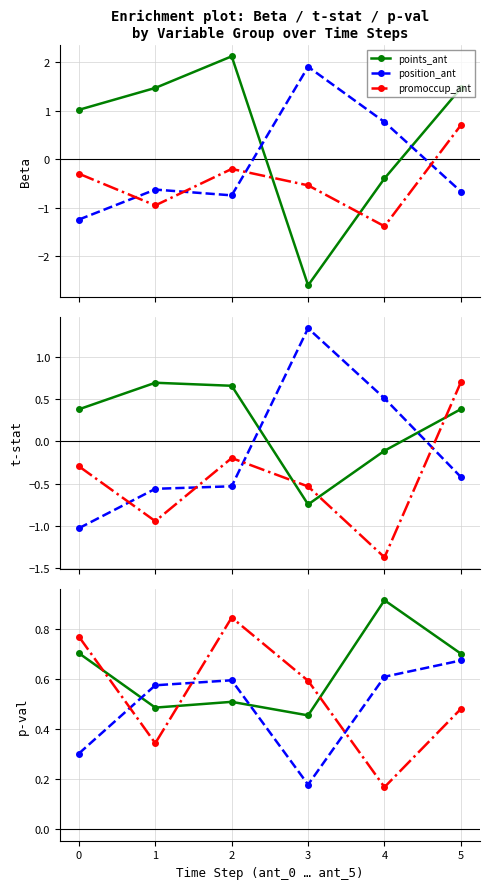

What is the value of the points_ant point at the 1st from the left?

0.7